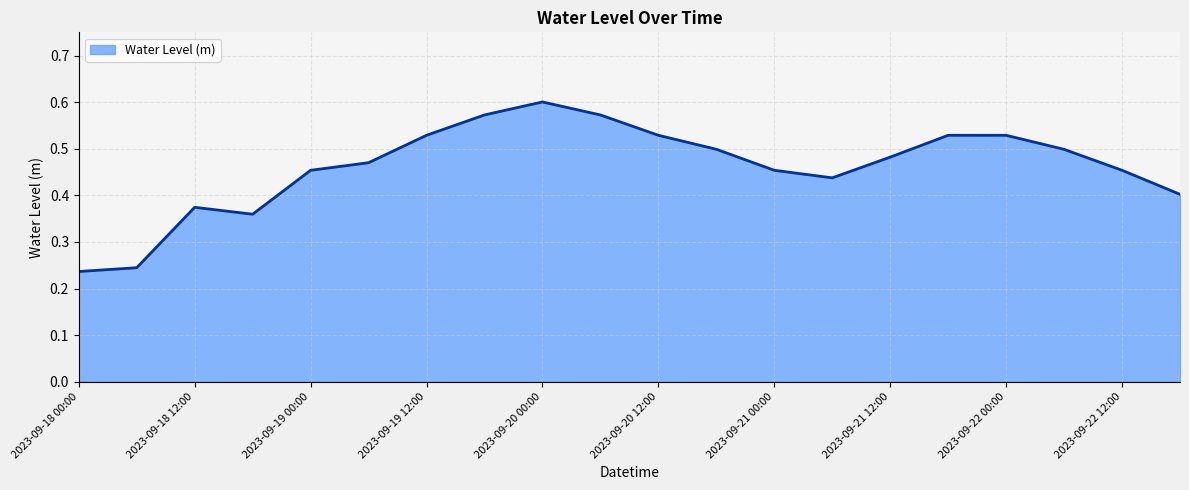

What is the average value?

0.5